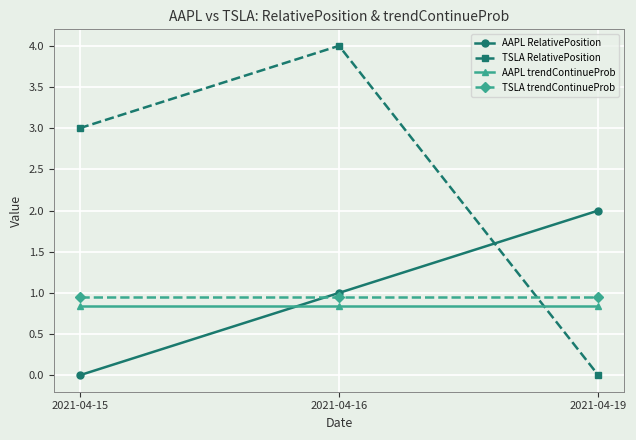

What are all the series names shown in the legend?

AAPL RelativePosition, TSLA RelativePosition, AAPL trendContinueProb, TSLA trendContinueProb